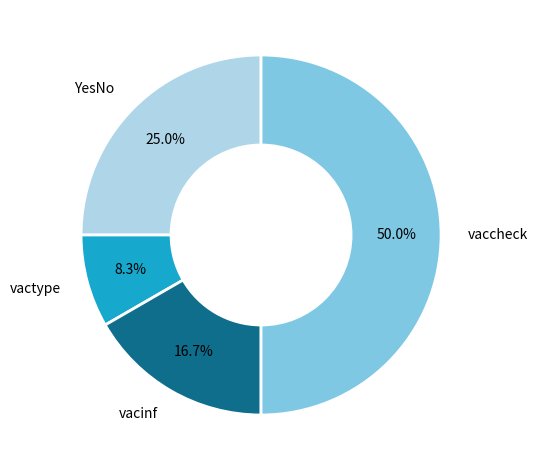

Is vacinf the majority of the pie?

No